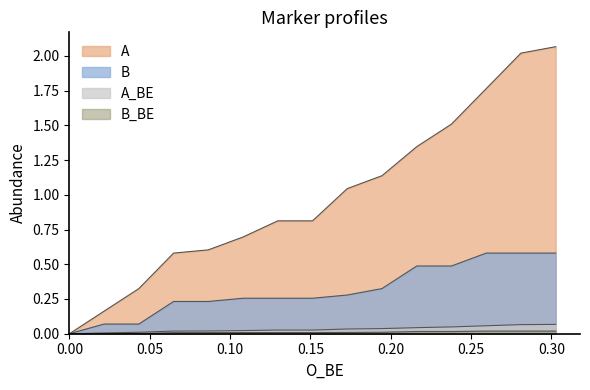

How many interior local valleys does the B_BE series have?

1